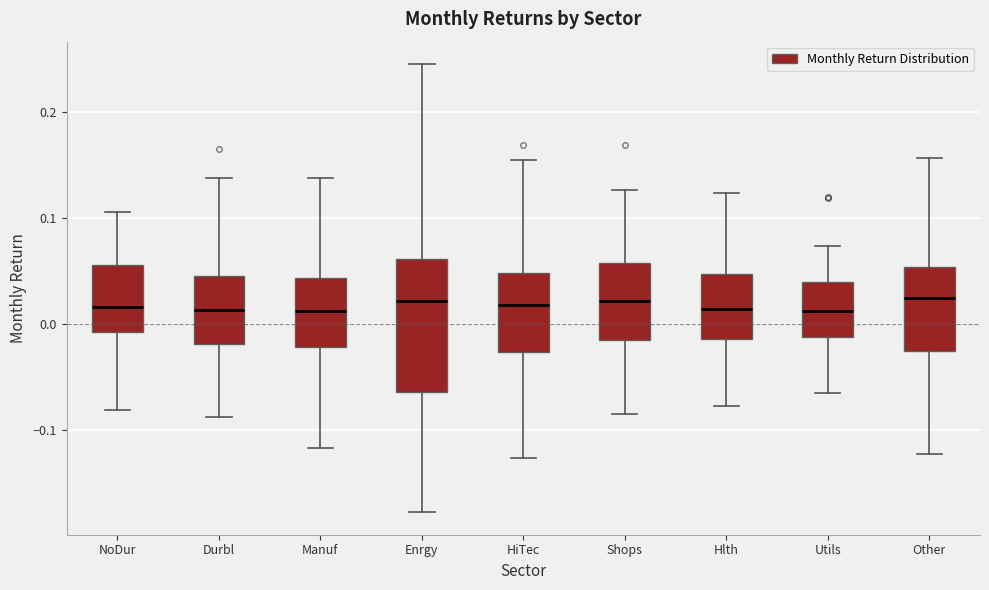

Comparing the boxes themselves (not the whiskers), which one is the tallest?

Enrgy